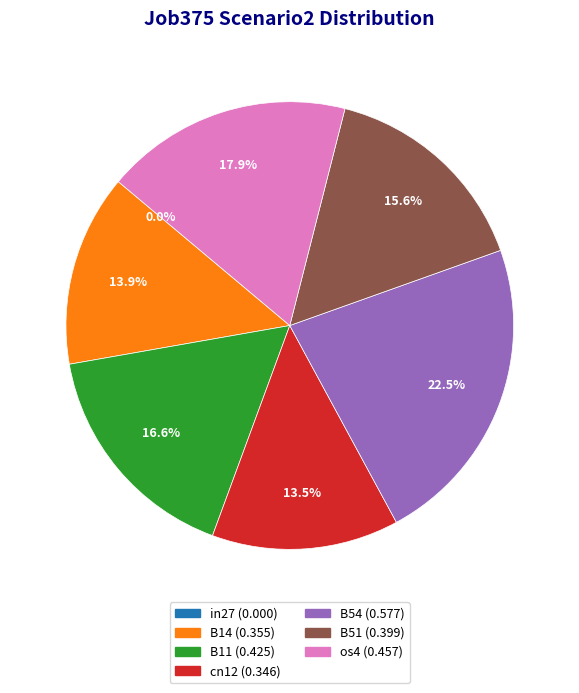

To the nearest percent, what is the average slice percentage?

14%